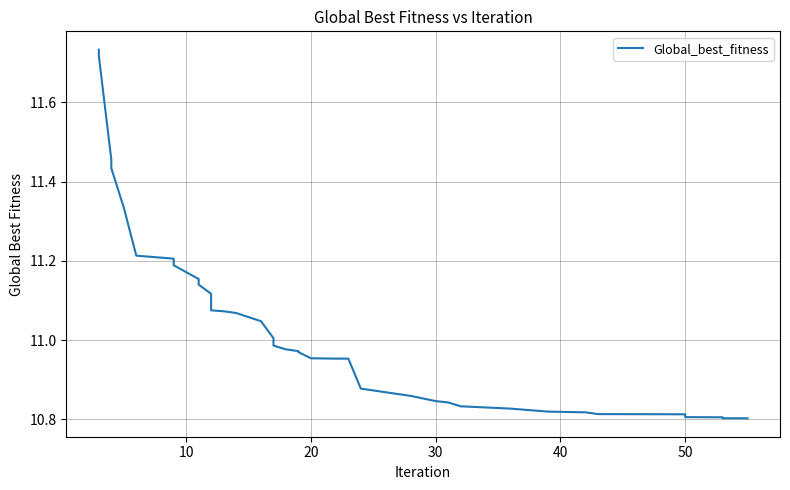

Reading right to left, what are all the values shown in this chart?

10.8	10.8	10.8	10.8	10.8	10.8	10.8	10.8	10.8	10.8	10.8	10.8	10.8	10.8	10.8	10.9	10.9	11.0	11.0	11.0	11.0	11.0	11.0	11.0	11.0	11.0	11.1	11.1	11.1	11.1	11.1	11.2	11.2	11.2	11.2	11.3	11.4	11.5	11.7	11.7